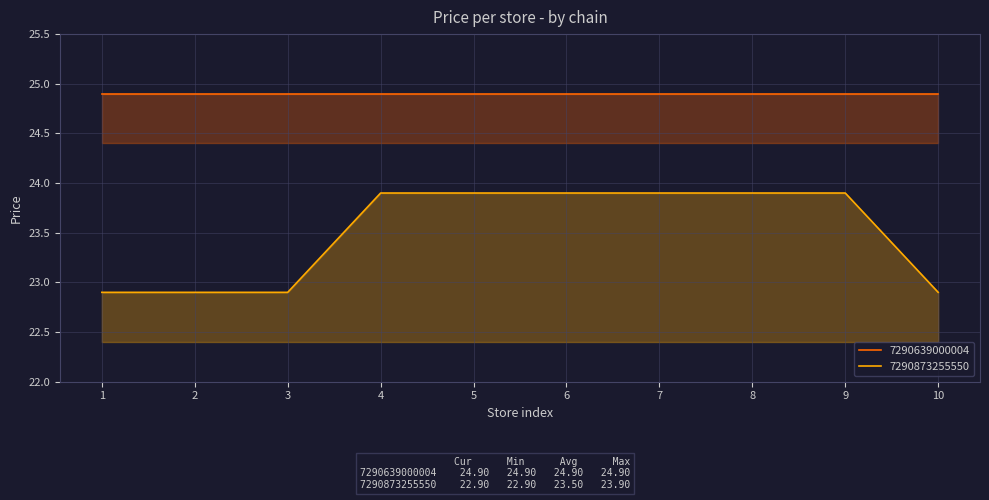

The value at 1 is 22.9. True or false?

True